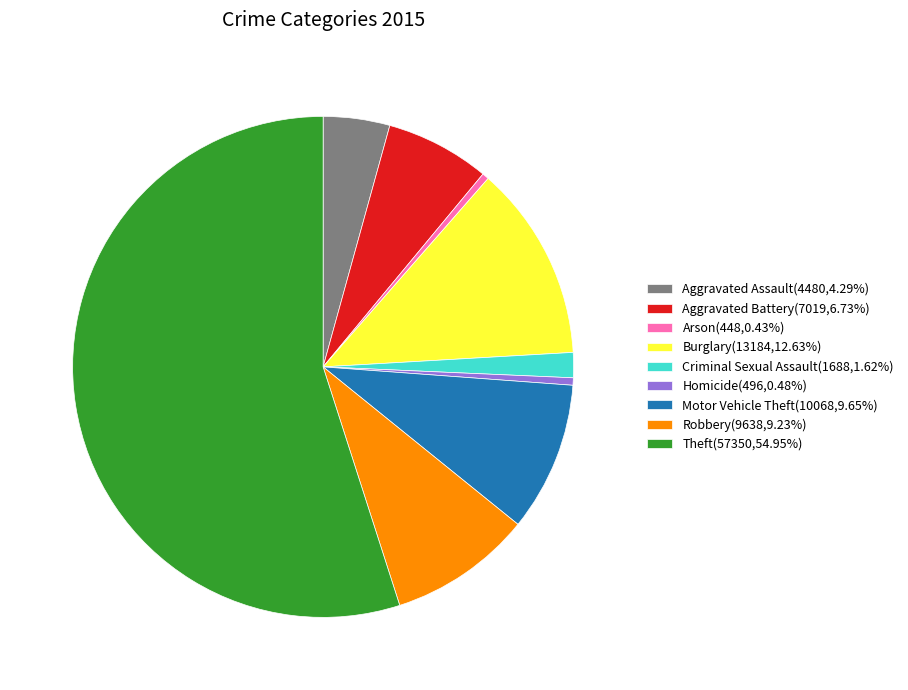

What is the ratio of the value at Burglary(13184,12.63%) to the value at Aggravated Battery(7019,6.73%)?

1.9